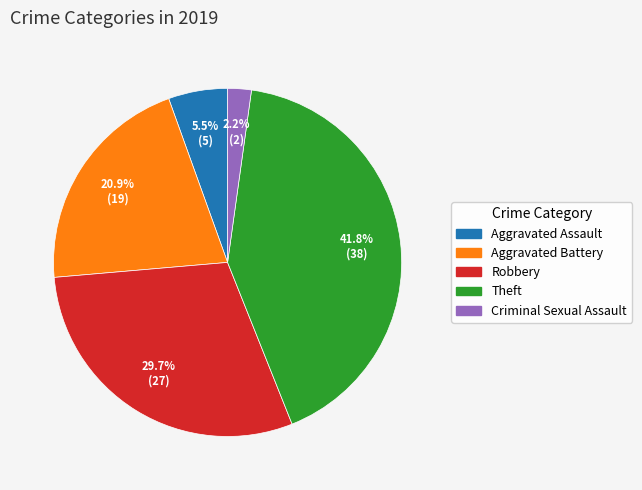

Does any single category account for the majority?

No